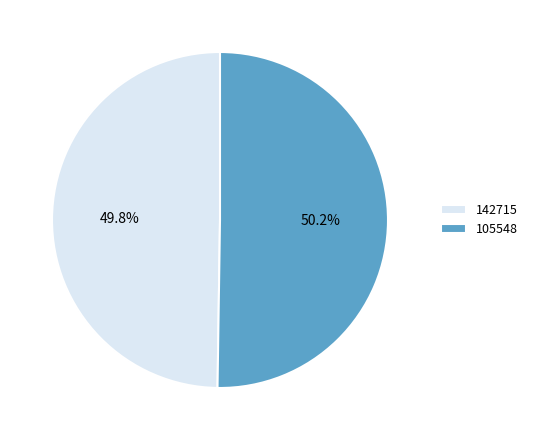

What is the total percentage of 142715 and 105548?

100.0%